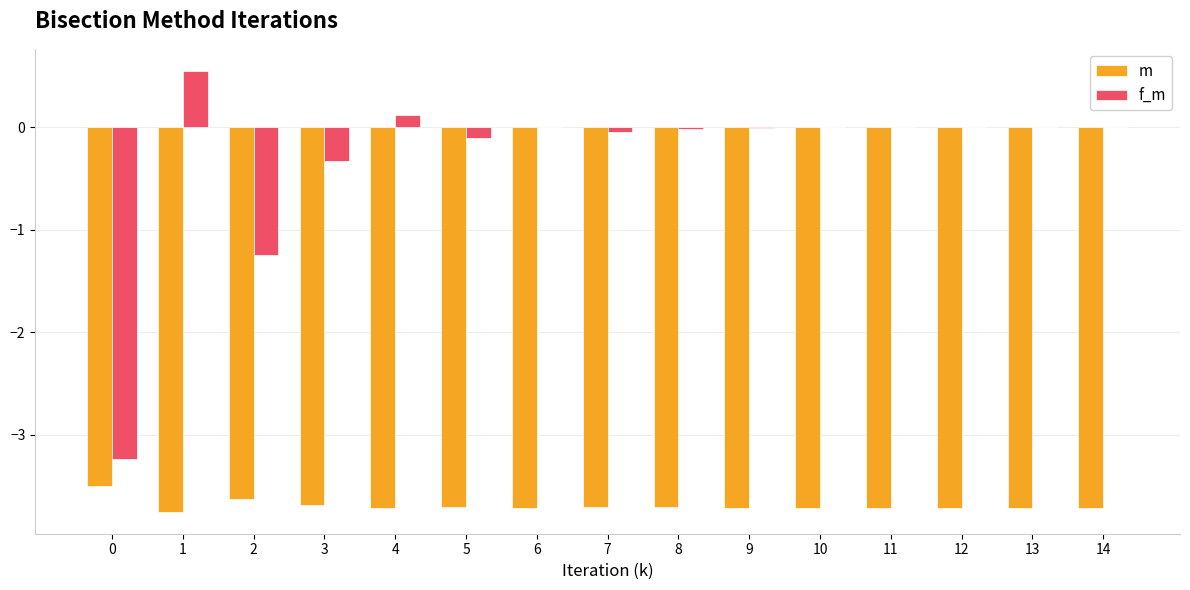

What is the sum of all f_m values?

-4.3